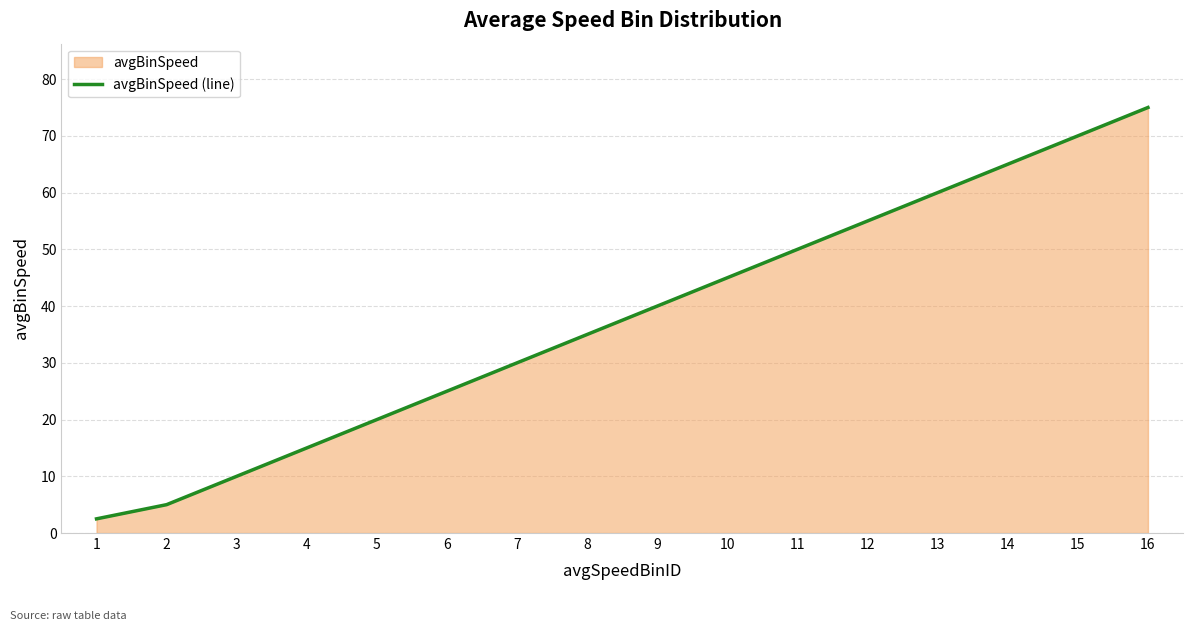

Does the chart have visible grid lines?

Yes